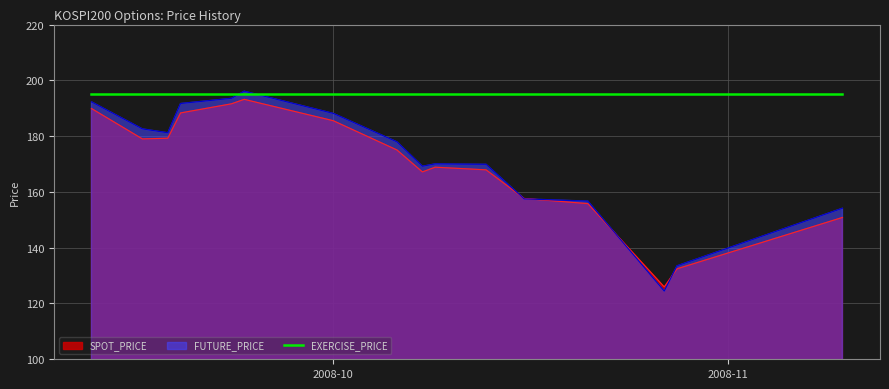

In FUTURE_PRICE, how many points are lower than both neighbors (excluding endpoints)?

3